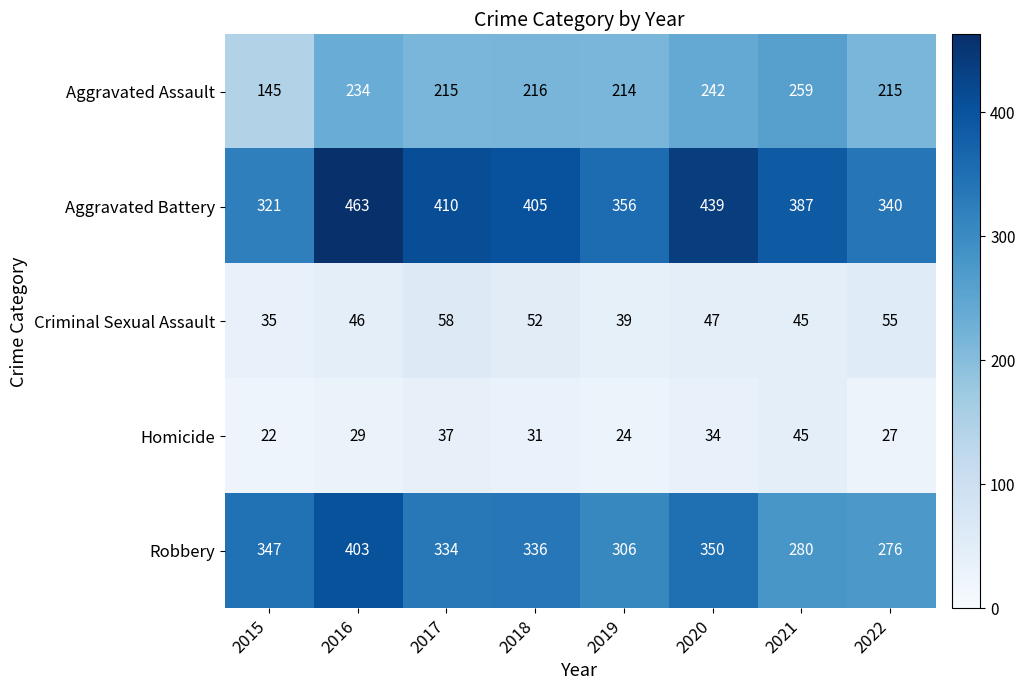

Which series has the largest total across all categories?

Aggravated Battery